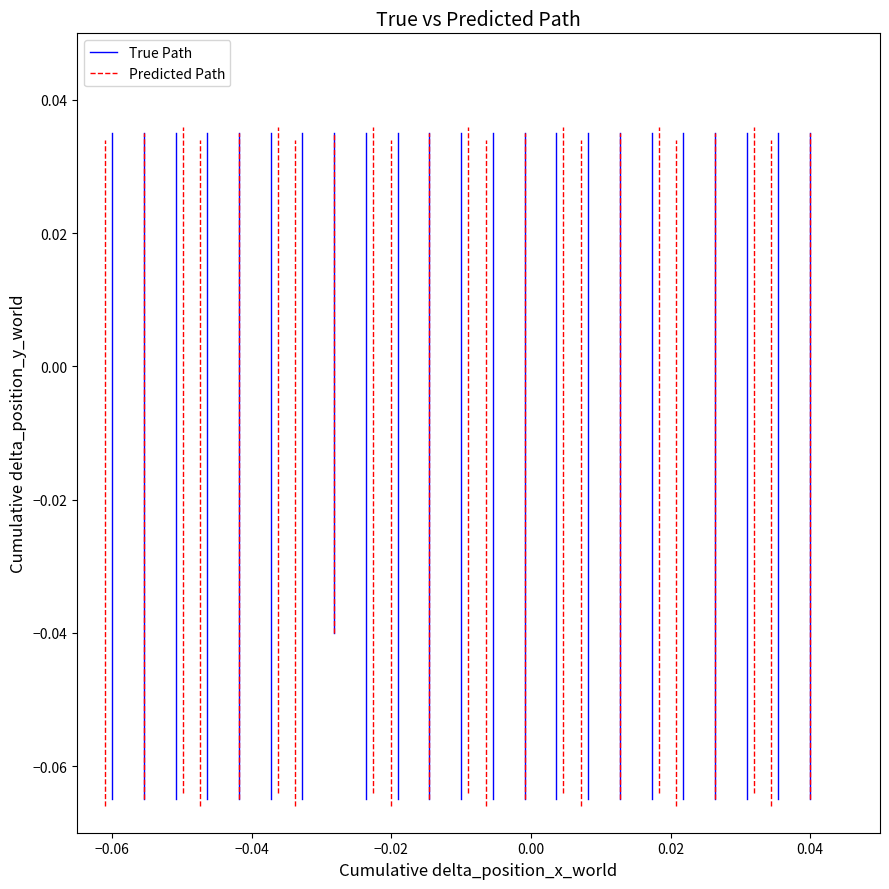

What is the difference between the maximum and second lowest values in the True Path series?

0.1